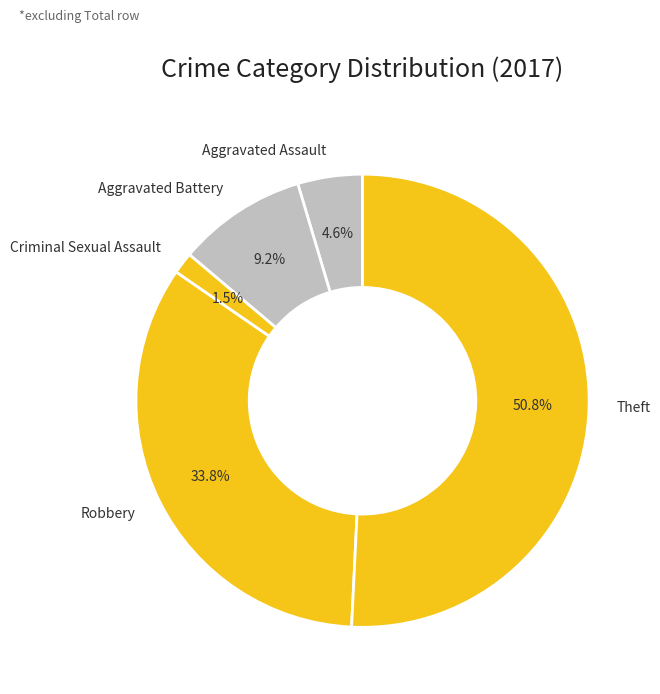

Which has a higher value, Aggravated Assault or Aggravated Battery?

Aggravated Battery